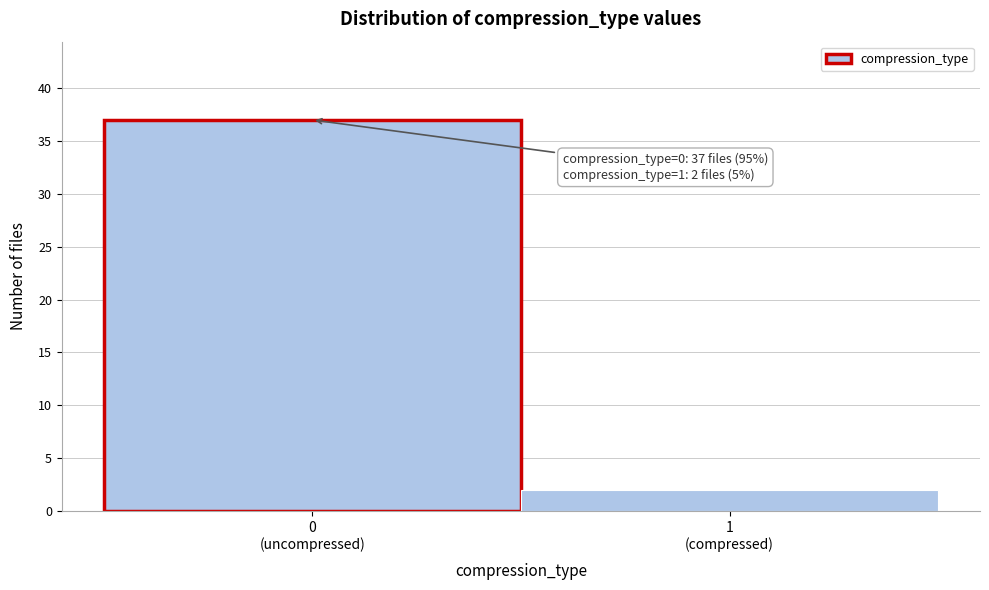

Reading left to right, extract all data points from this chart.

37	2